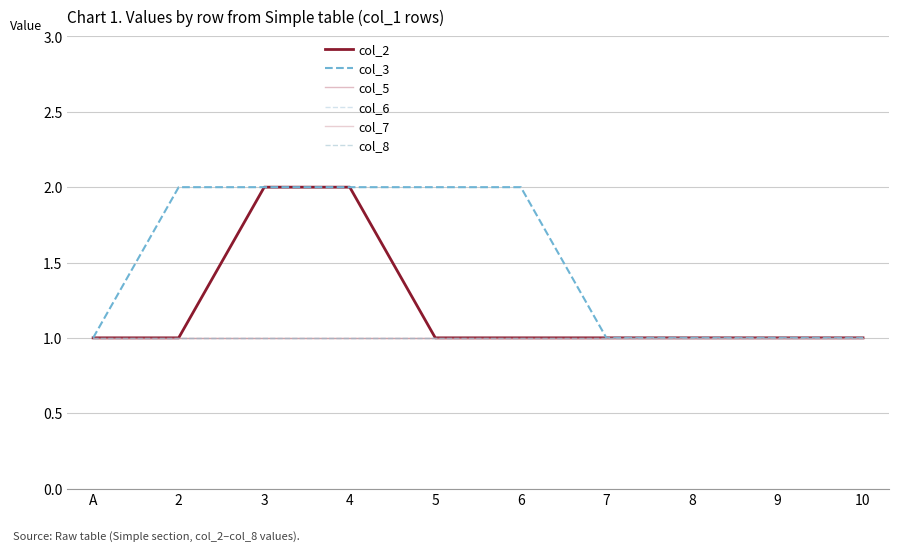

What is the label of the 4th point from the left?

4